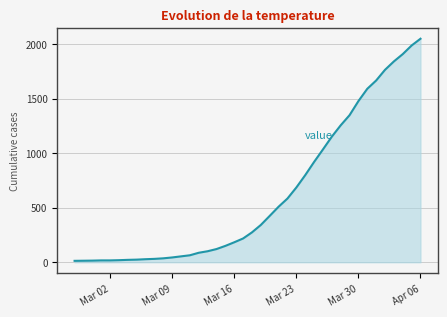

What is the maximum value shown in the chart?

2049